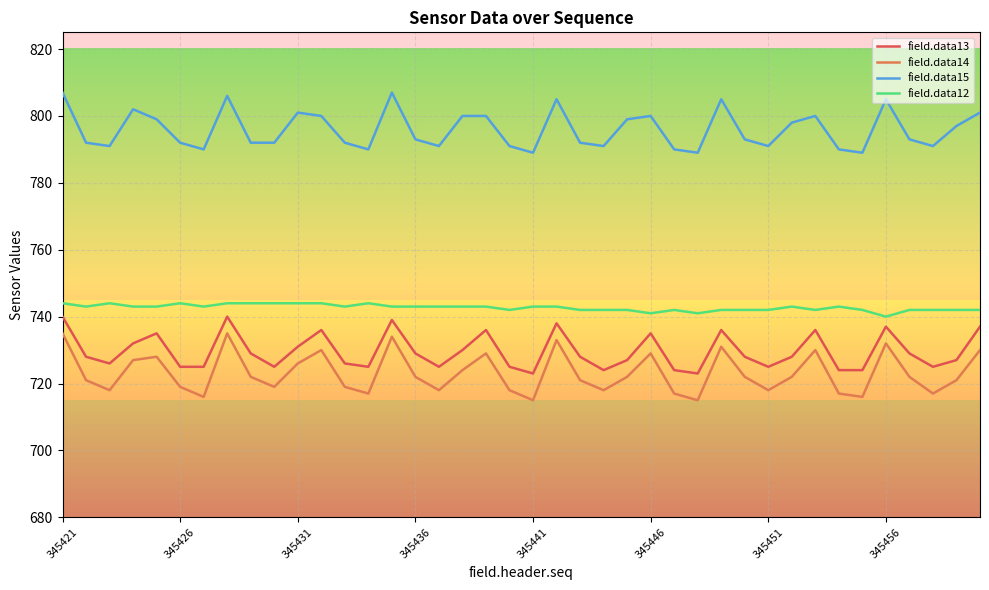

At how many categories does at least one series exceed 754?

40